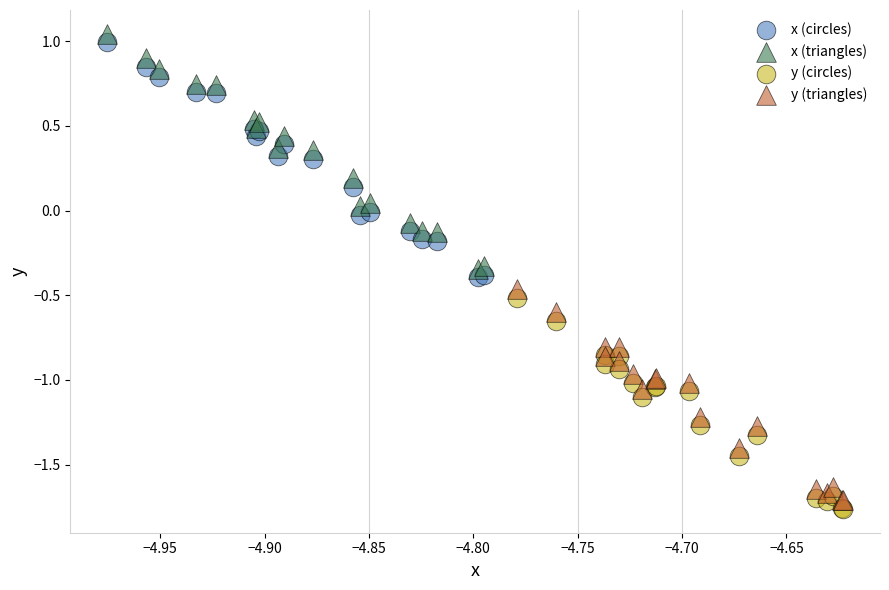

What are all the series names shown in the legend?

x (circles), x (triangles), y (circles), y (triangles)